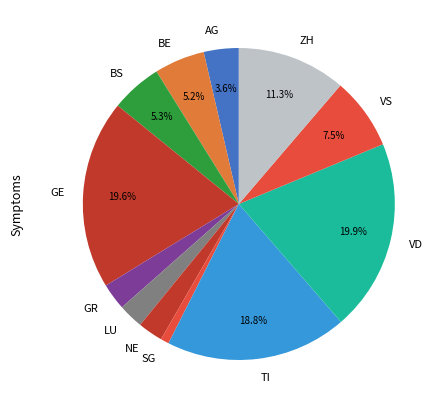

To the nearest percent, what portion does NE represent?

3%